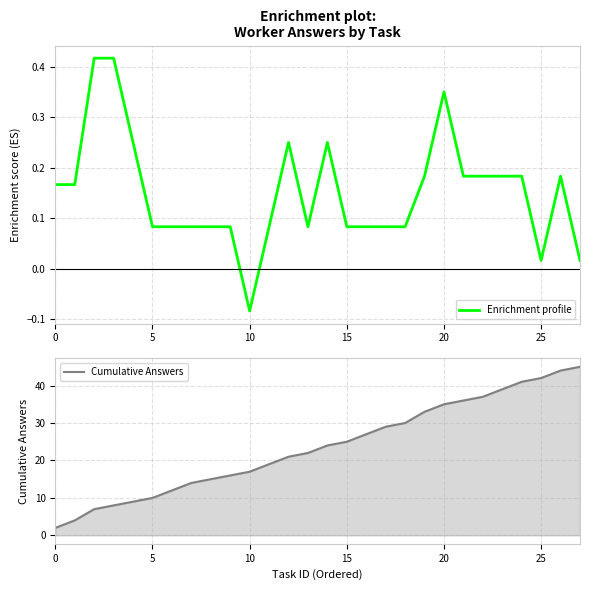

What is the maximum value shown in the chart?

45.0